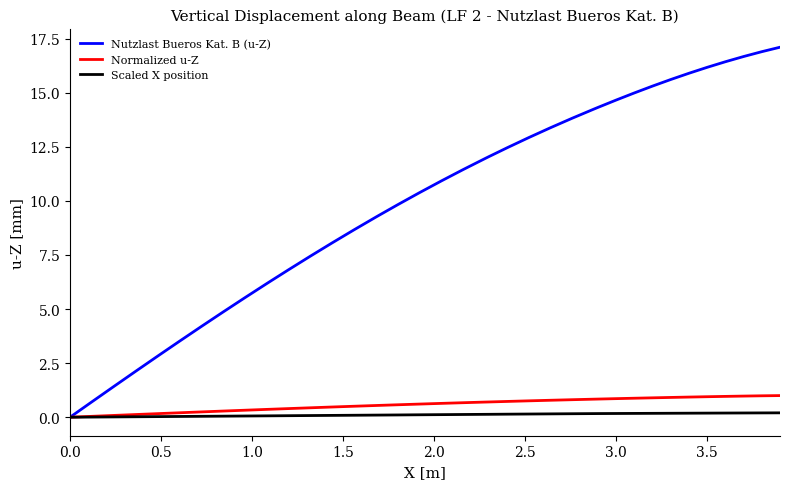

Rank the series by their maximum value, from lowest to highest.

Scaled X position, Normalized u-Z, Nutzlast Bueros Kat. B (u-Z)